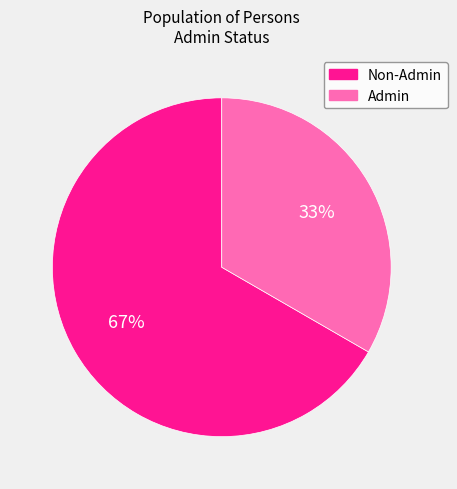

Which has a higher value, Admin or Non-Admin?

Non-Admin